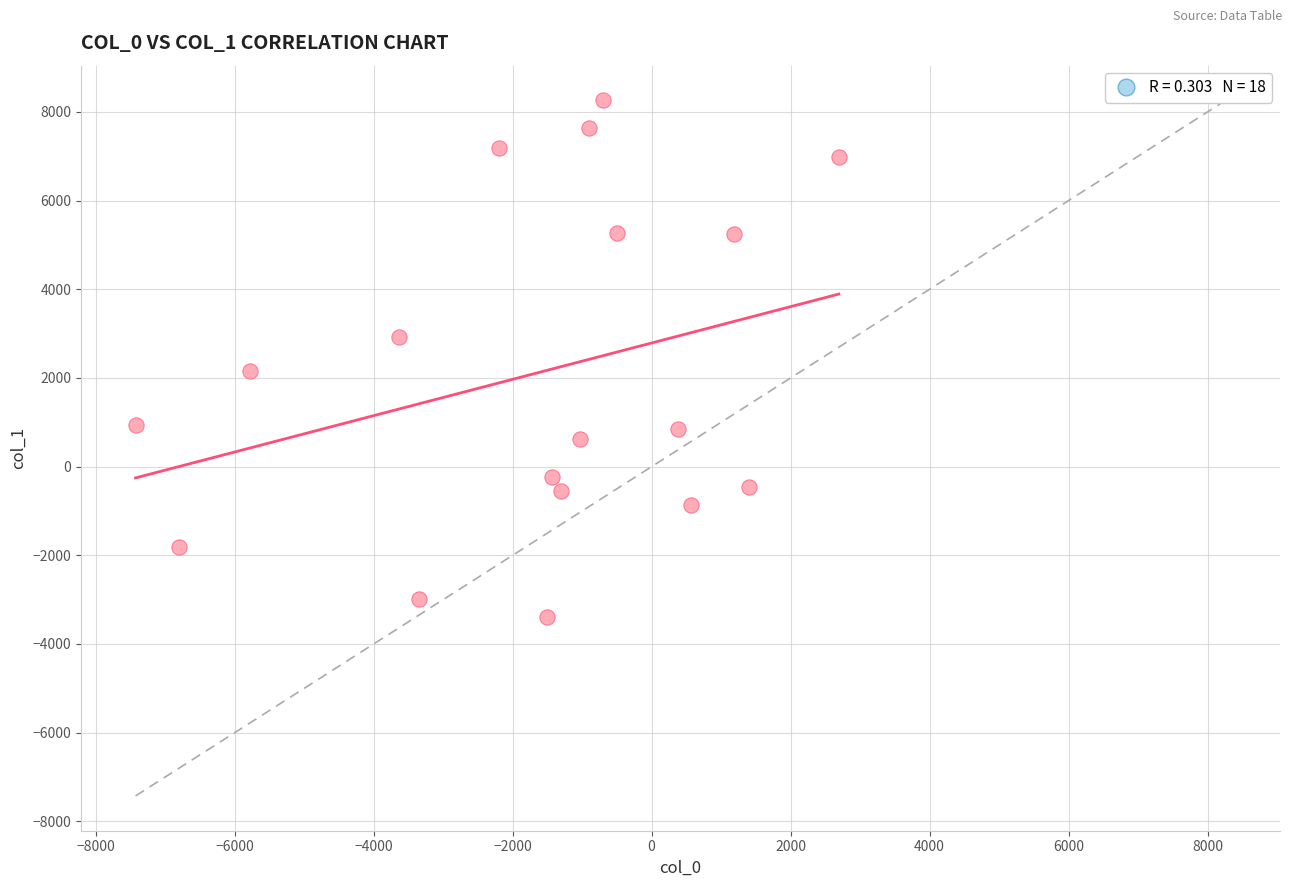

What Y value in the scatter plot is closest to 2431?

2166.0